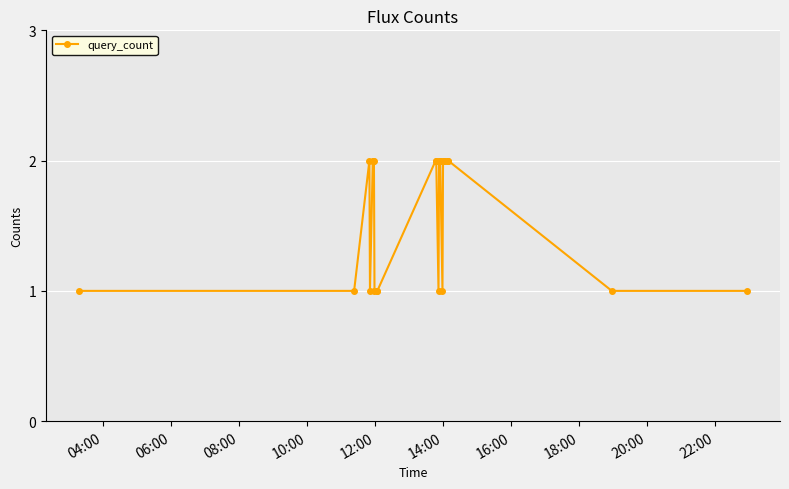

What is the value of the 21st point from the left?

2